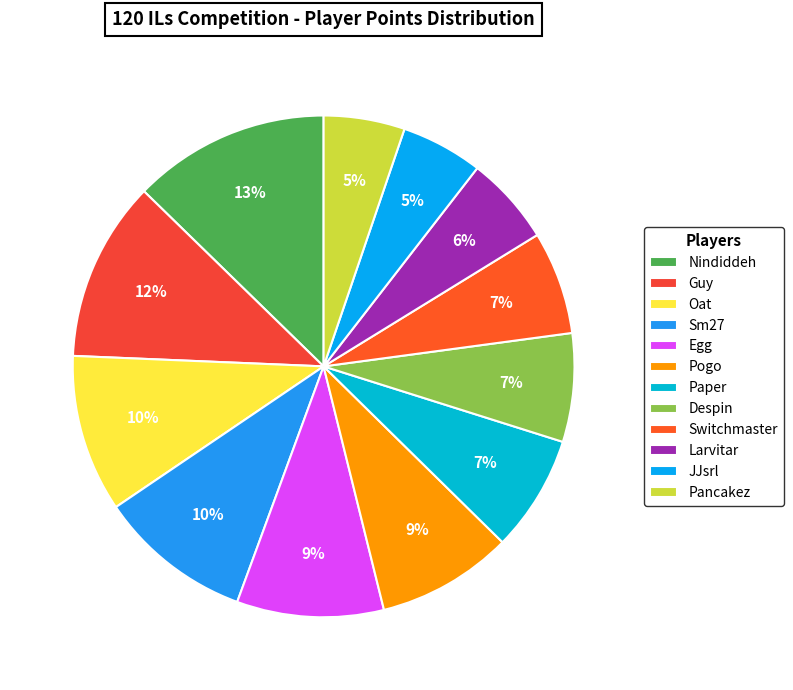

Which slice is the smallest?

Pancakez